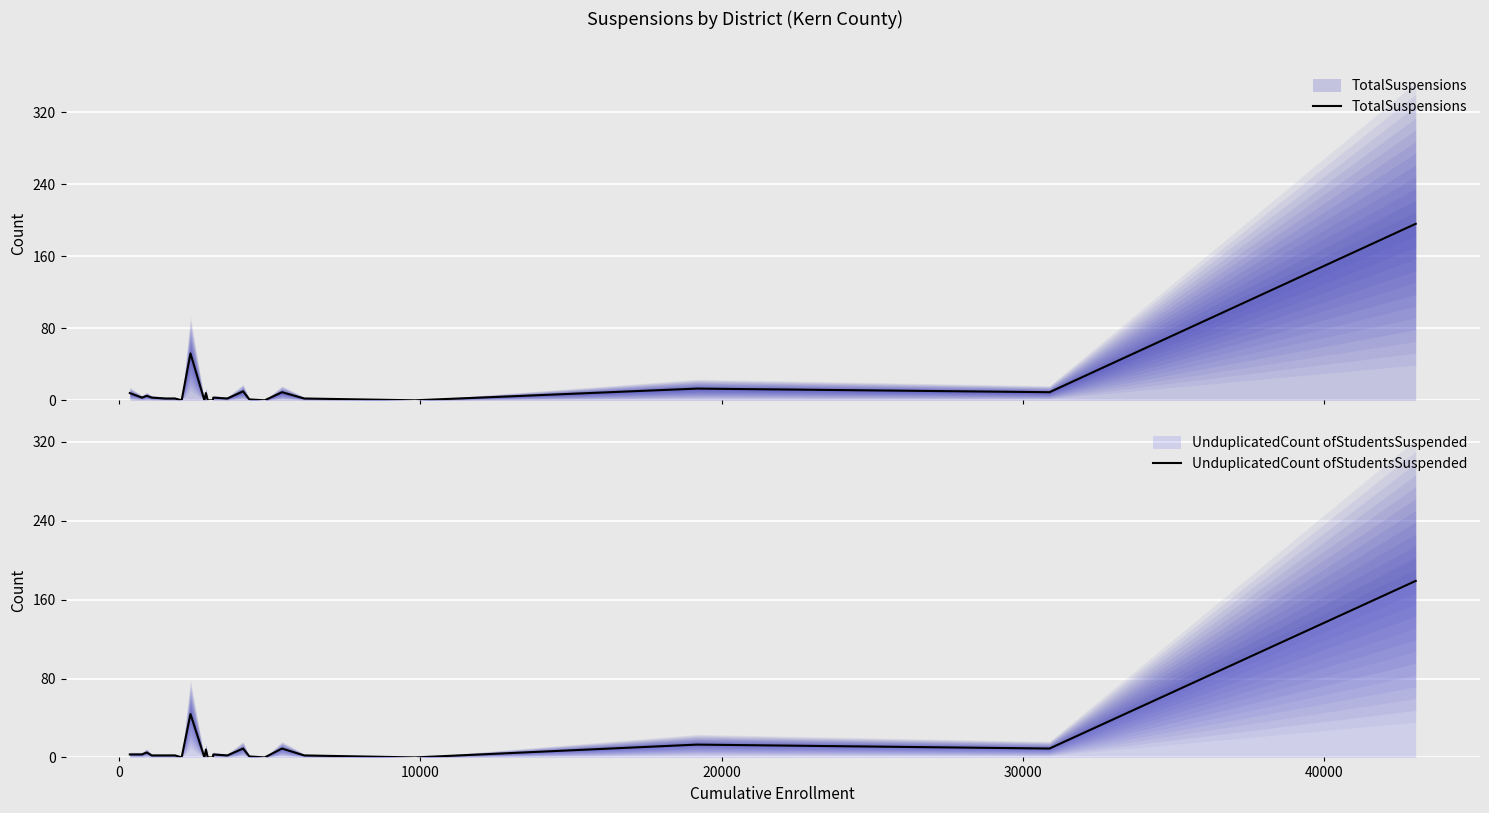

How many distinct data groups are displayed?

2